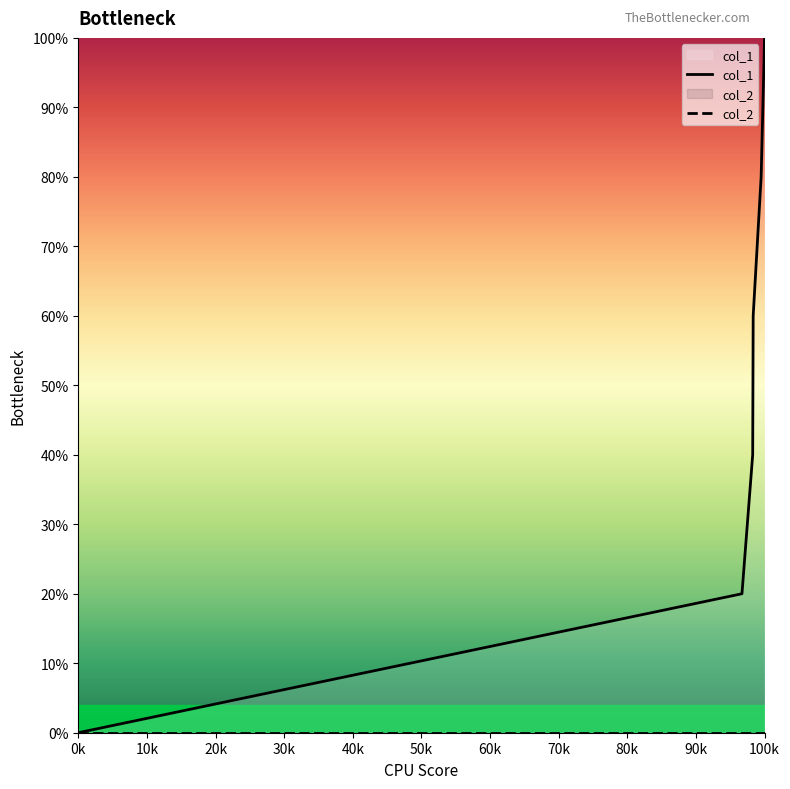

What is the value of the 3rd point from the left?

2